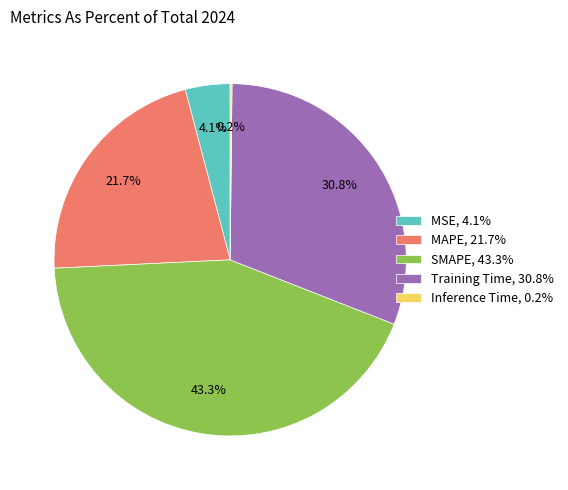

True or false: MAPE accounts for 32% of the total.

False